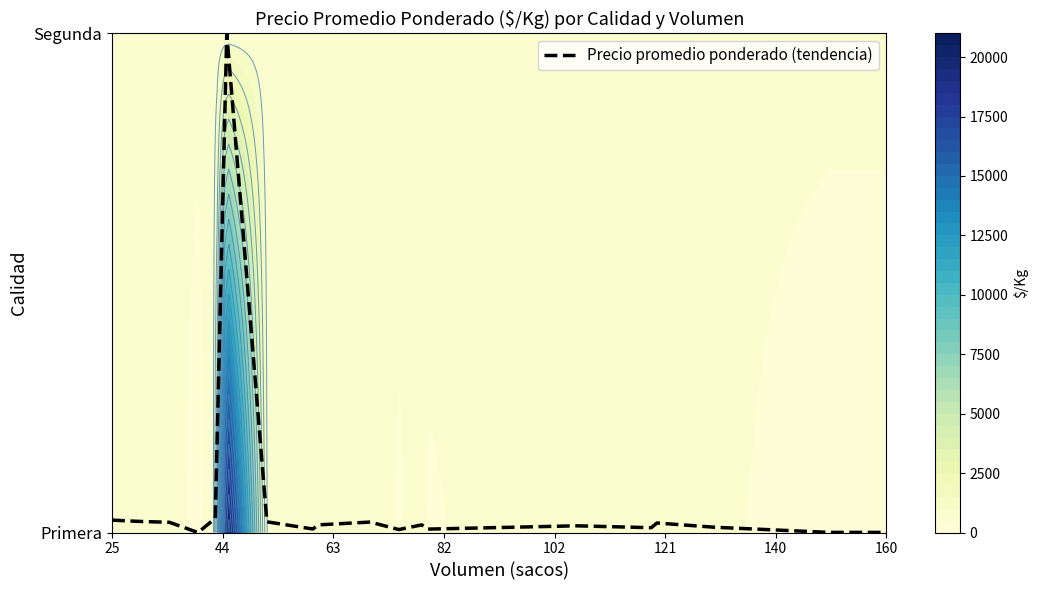

How many values are above zero?

18